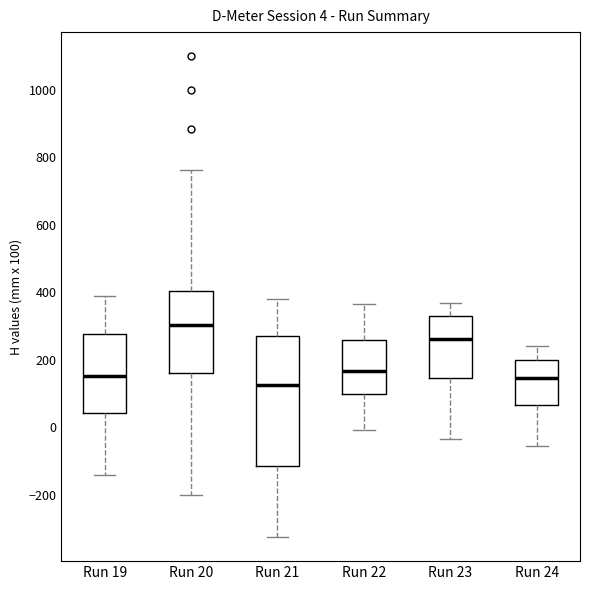

Which box is the tallest, from its lower edge to its upper edge?

Run 21